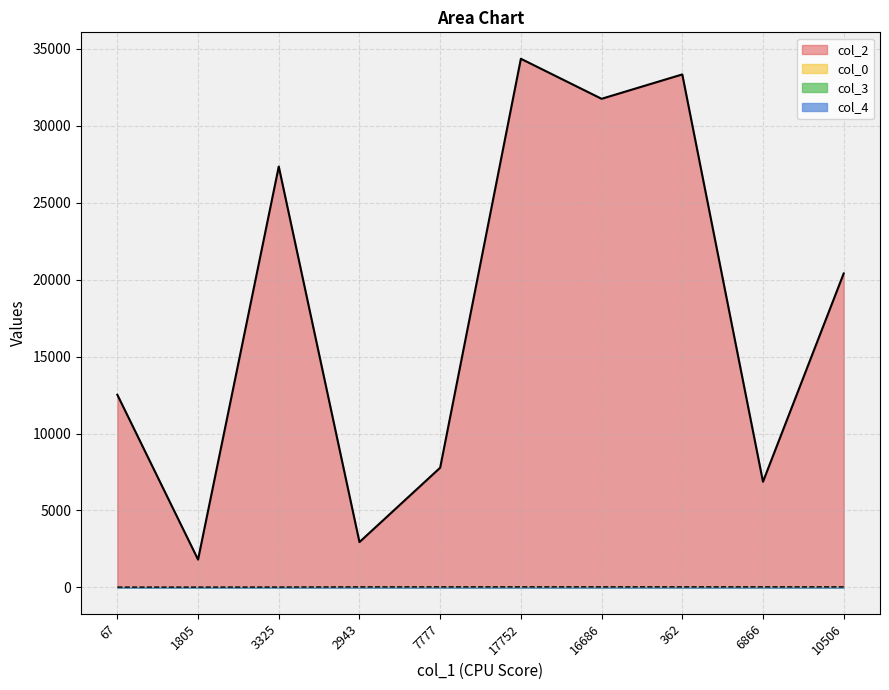

Which series has the largest range (max minus min)?

col_2